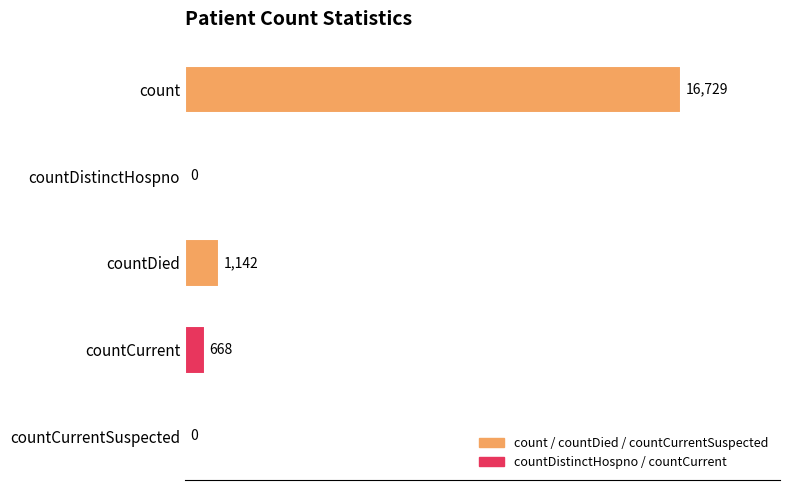

Where is the data nearest to the value 8364?

countDied